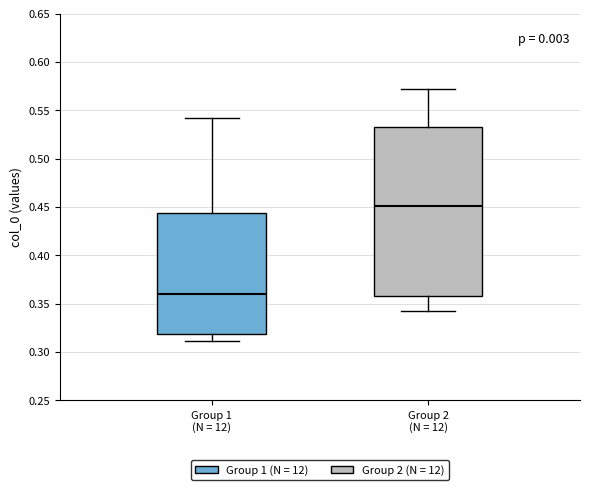

Comparing the boxes themselves (not the whiskers), which one is the tallest?

Group 2 (N = 12)